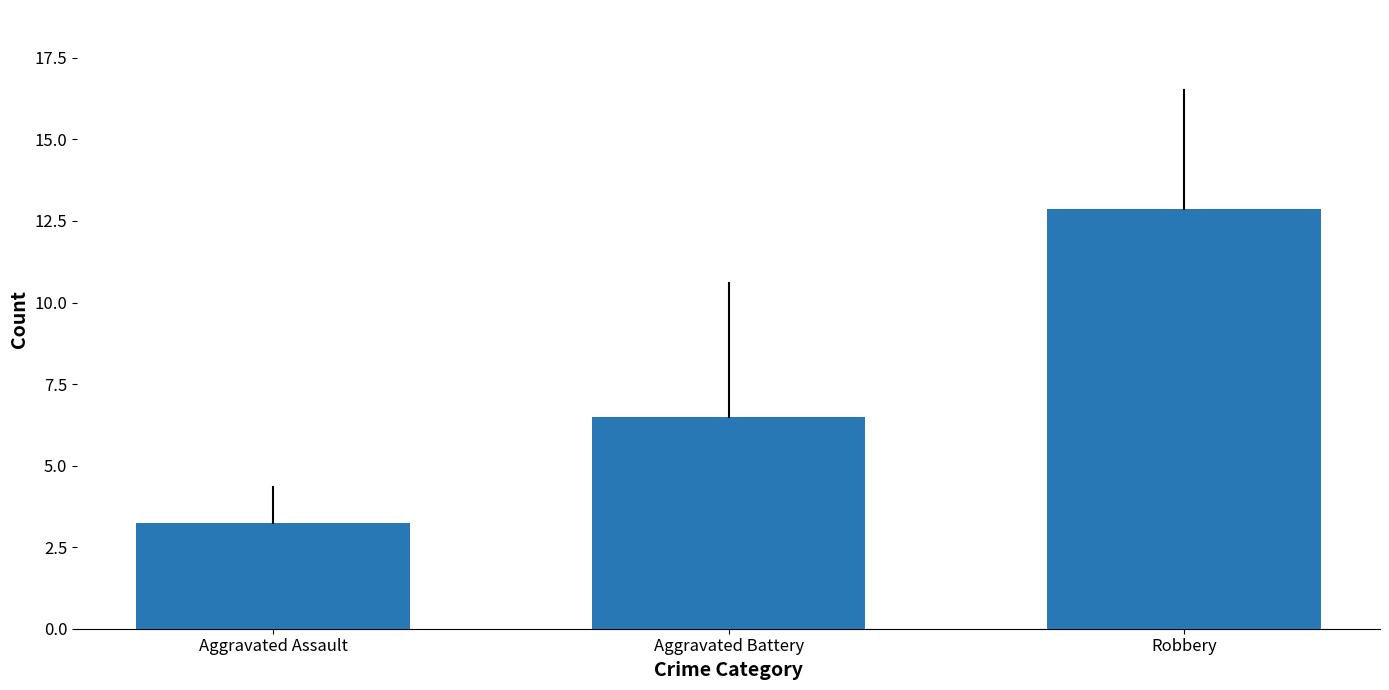

What is the difference between the maximum and second lowest values?

6.4